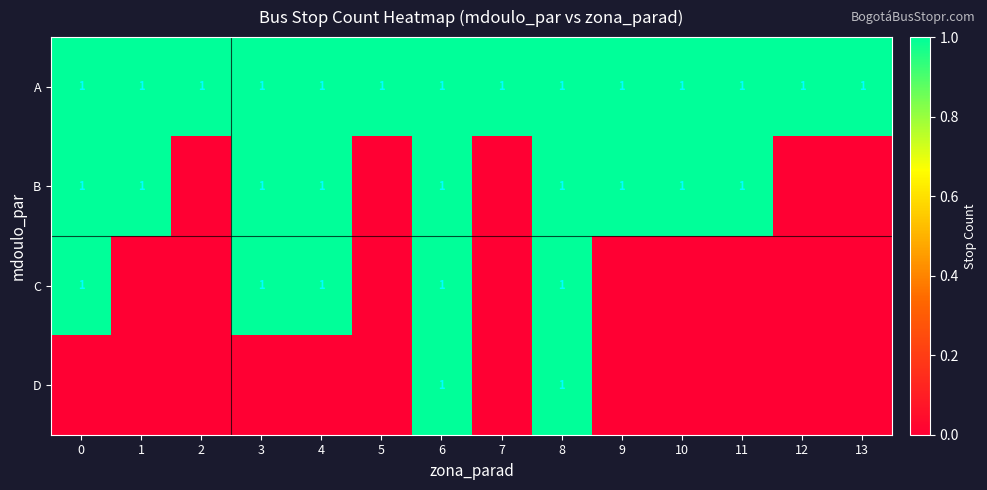

The value of A at 3 is 1. True or false?

True